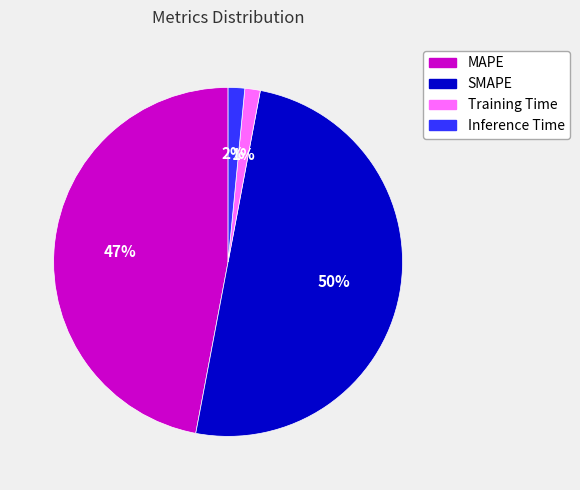

Does Inference Time represent more than half of the total?

No